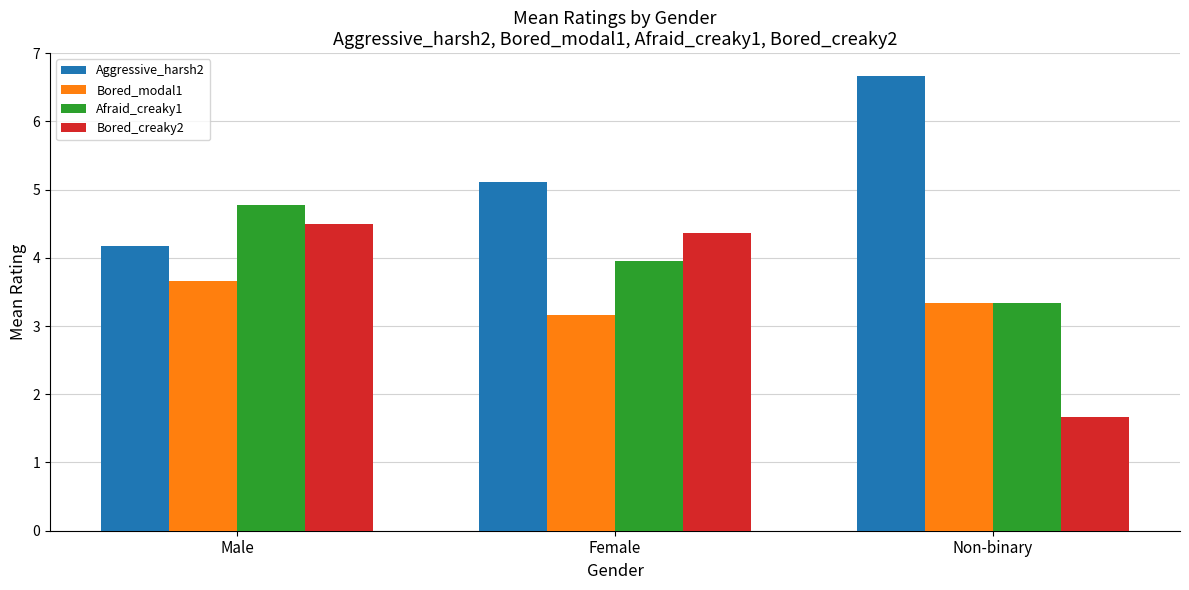

True or false: Bored_creaky2 has a value of 4.4 at Female.

True